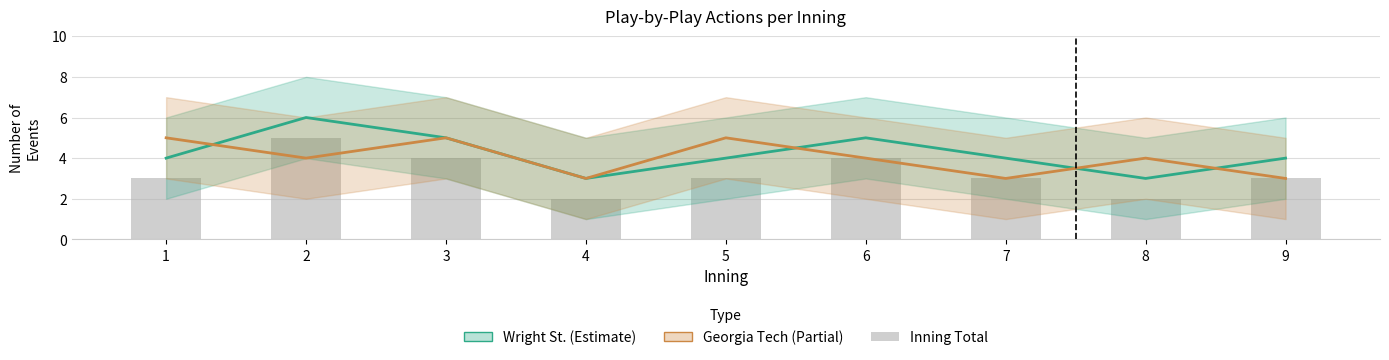

Which series has the widest spread of values?

Wright St. actions